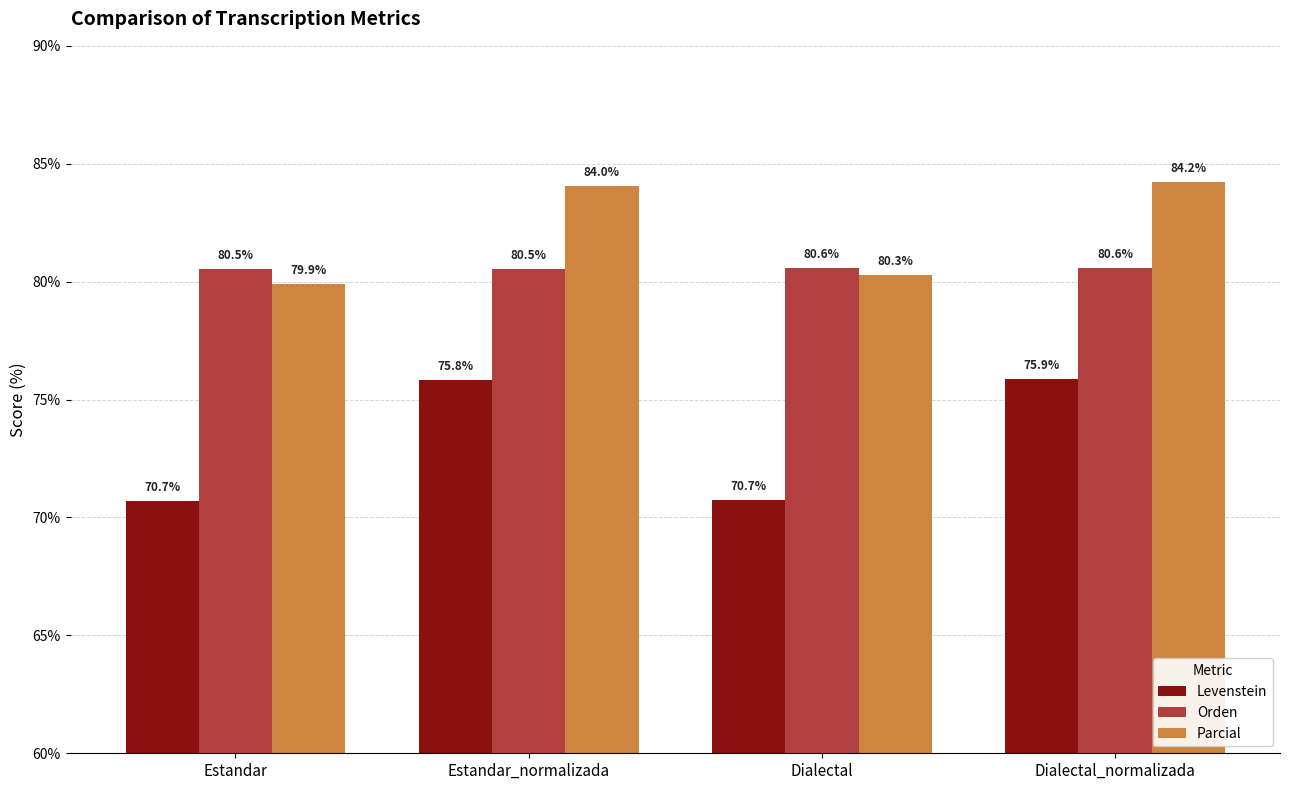

Which series has the widest spread of values?

Levenstein